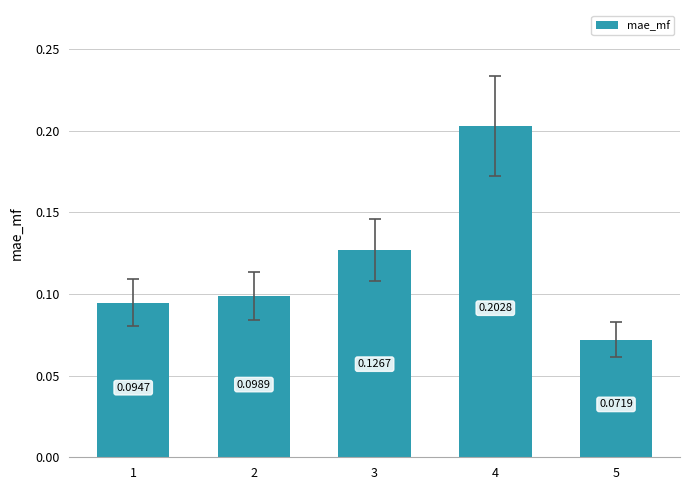

At which label is the value closest to 0?

5